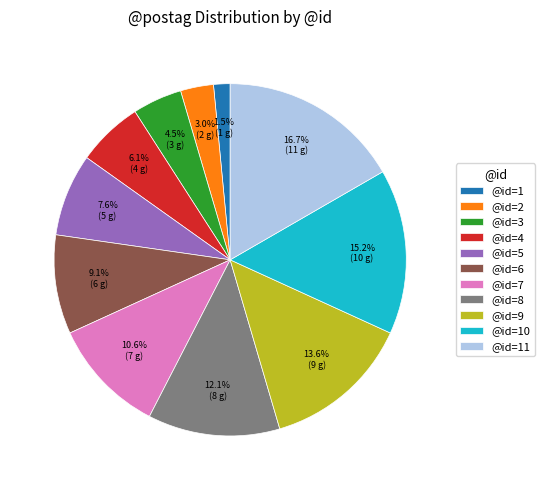

Rank the categories by value from lowest to highest.

@id=1, @id=2, @id=3, @id=4, @id=5, @id=6, @id=7, @id=8, @id=9, @id=10, @id=11